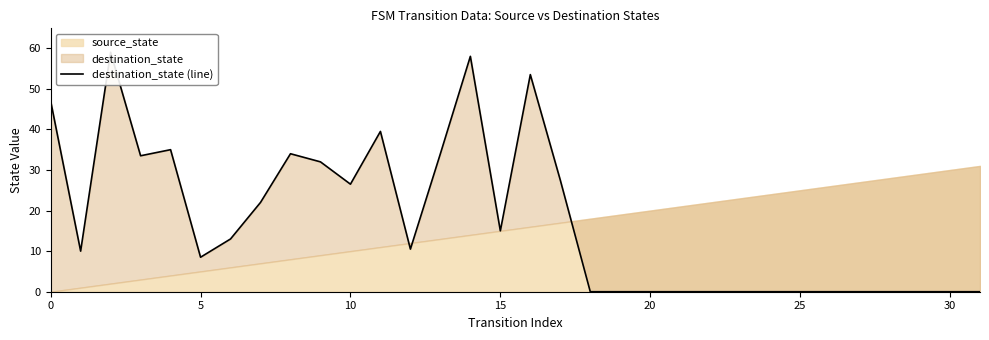

What is the average value?

17.5